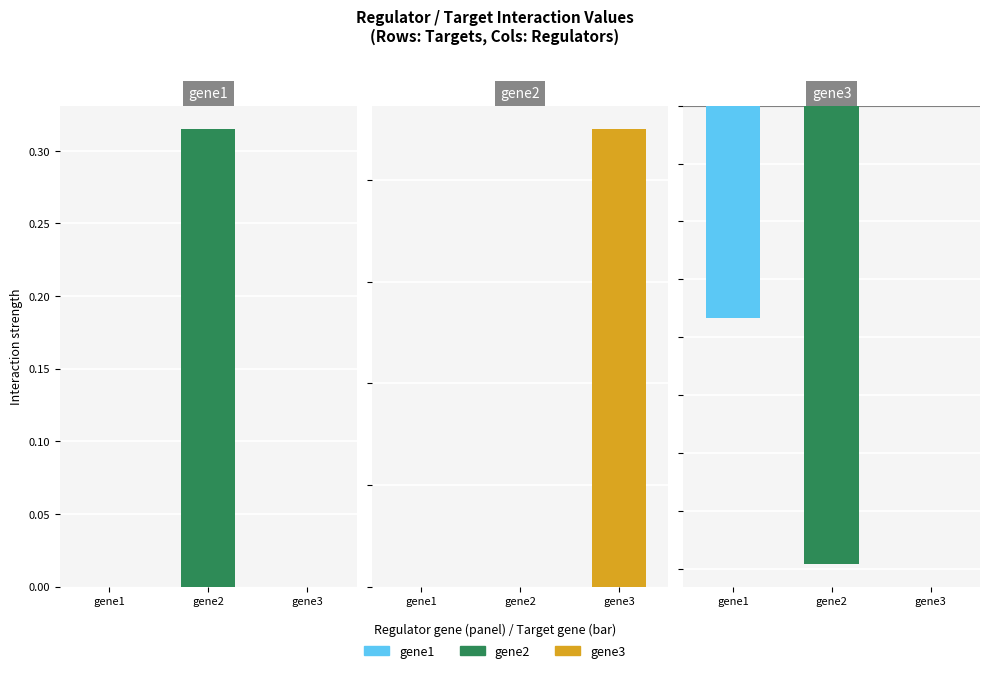

Between gene2 and gene3, which series saw the biggest shift?

gene3